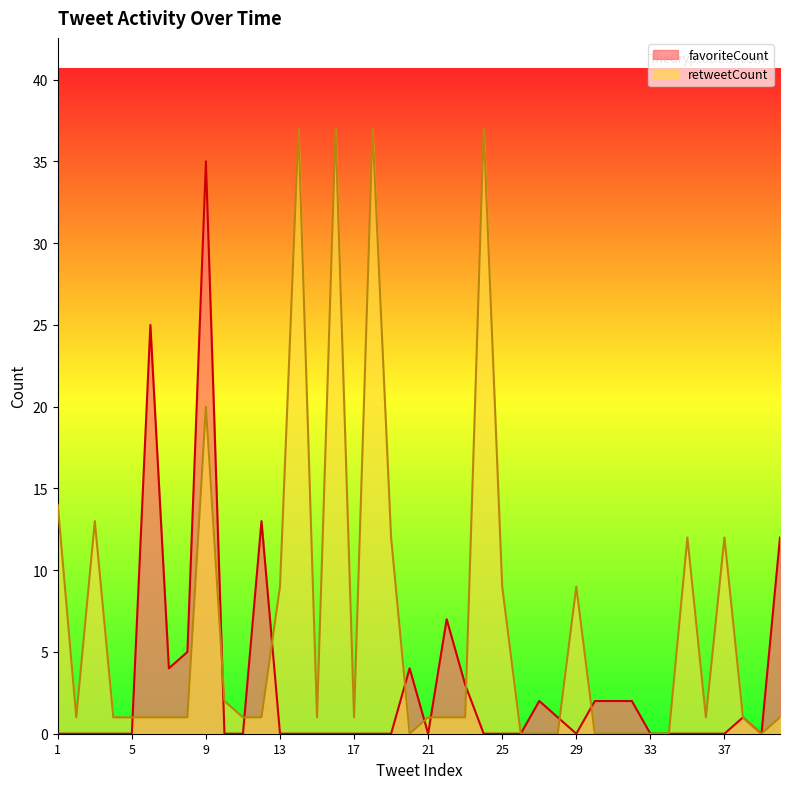

Rank the series by their maximum value, from highest to lowest.

retweetCount, favoriteCount